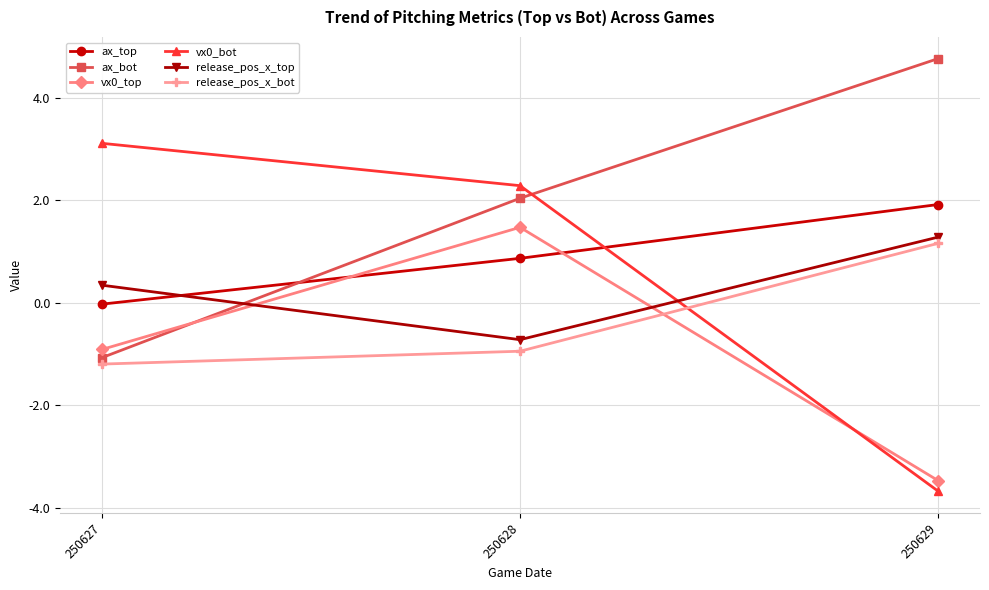

At which category is the sum across all series the highest?

250628